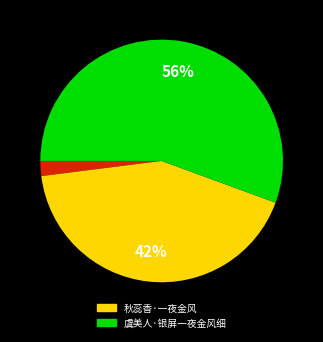

To the nearest percent, what is the difference between the largest and smallest slice percentages?

54%